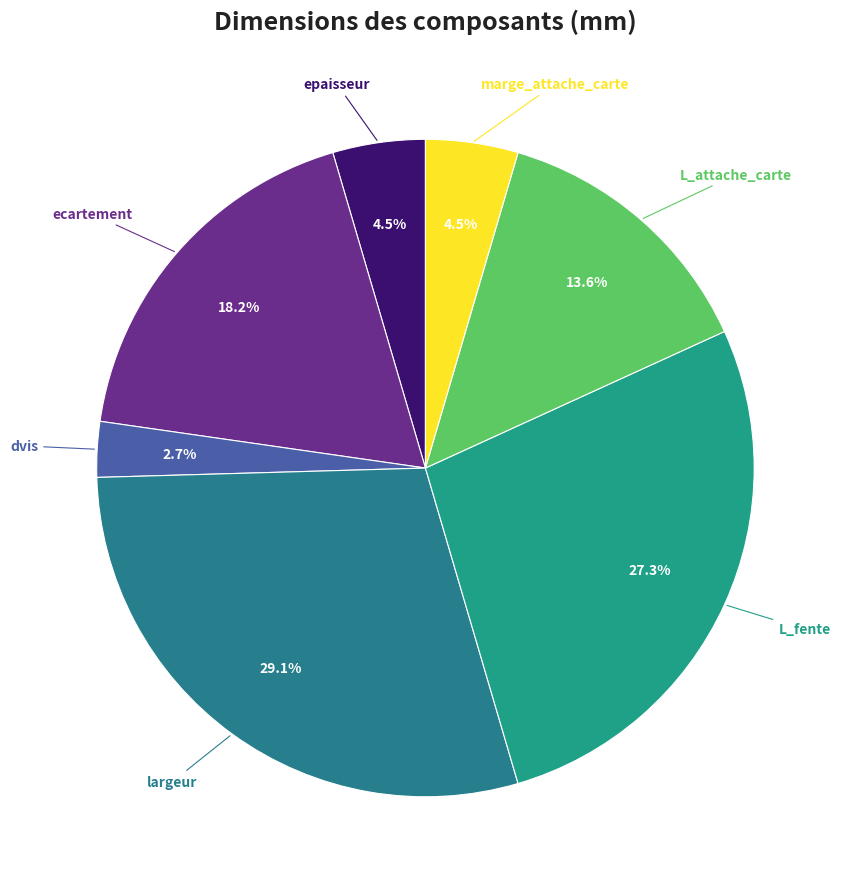

What is the largest slice in the pie chart?

largeur